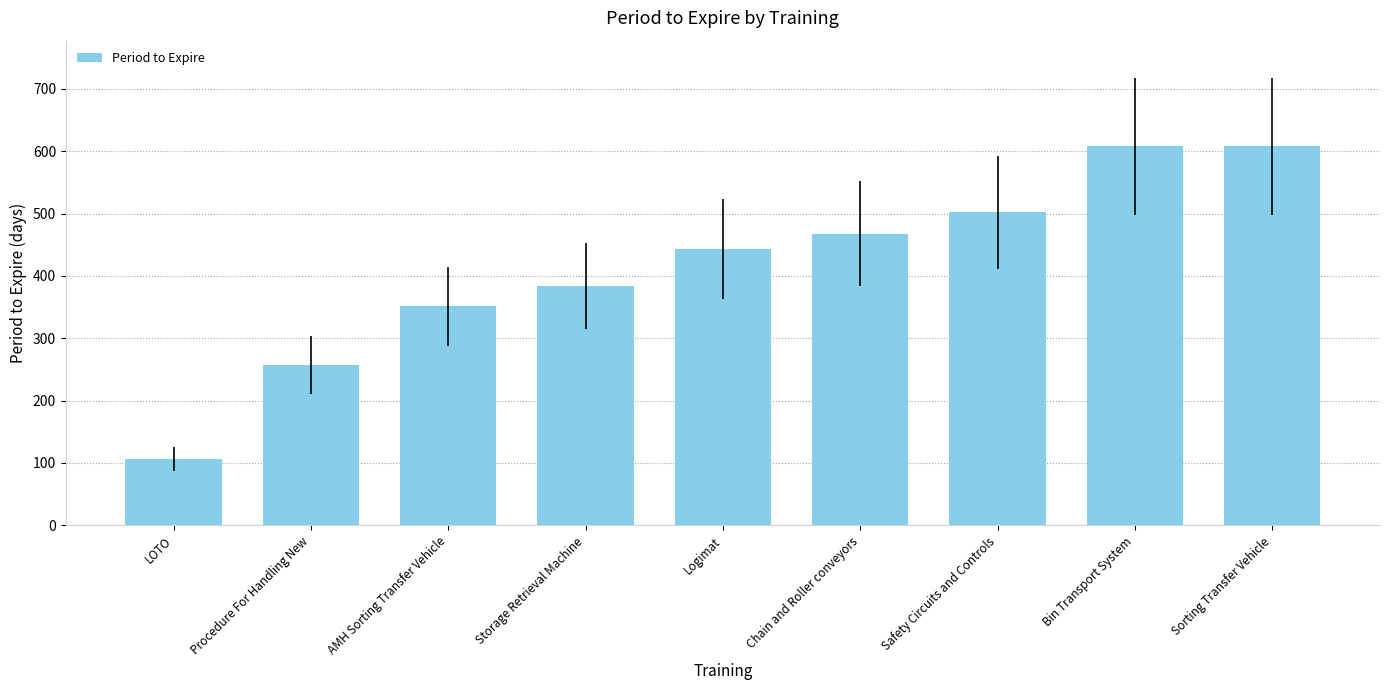

At which label is the value closest to 357?

AMH Sorting Transfer Vehicle